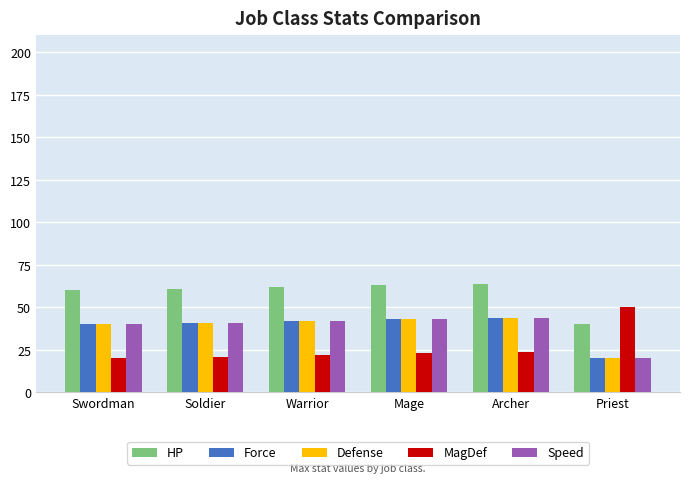

True or false: Force has a value of 44 at Archer.

True